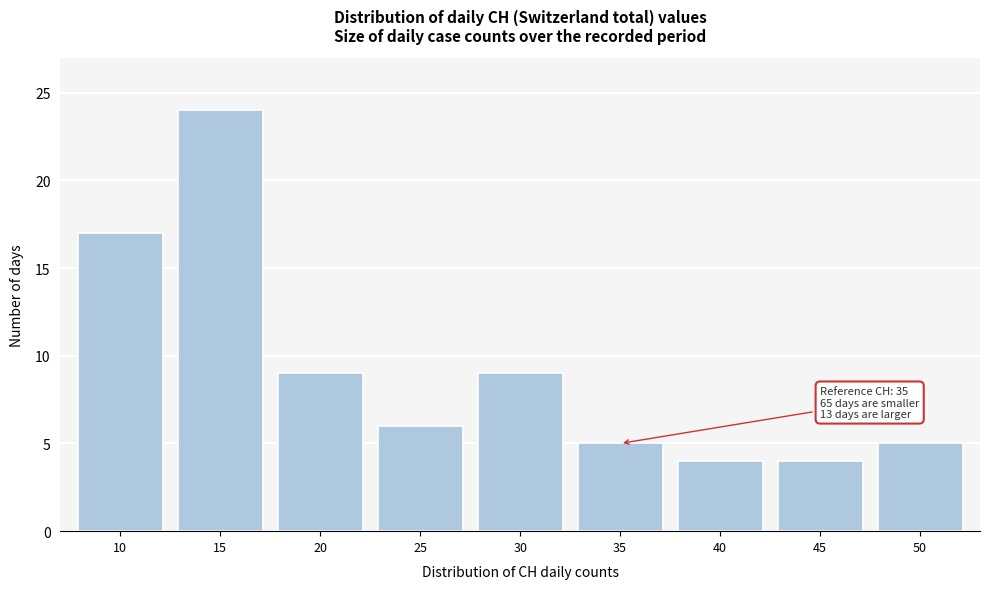

Reading right to left, list all the values displayed in this chart.

5	4	4	5	9	6	9	24	17